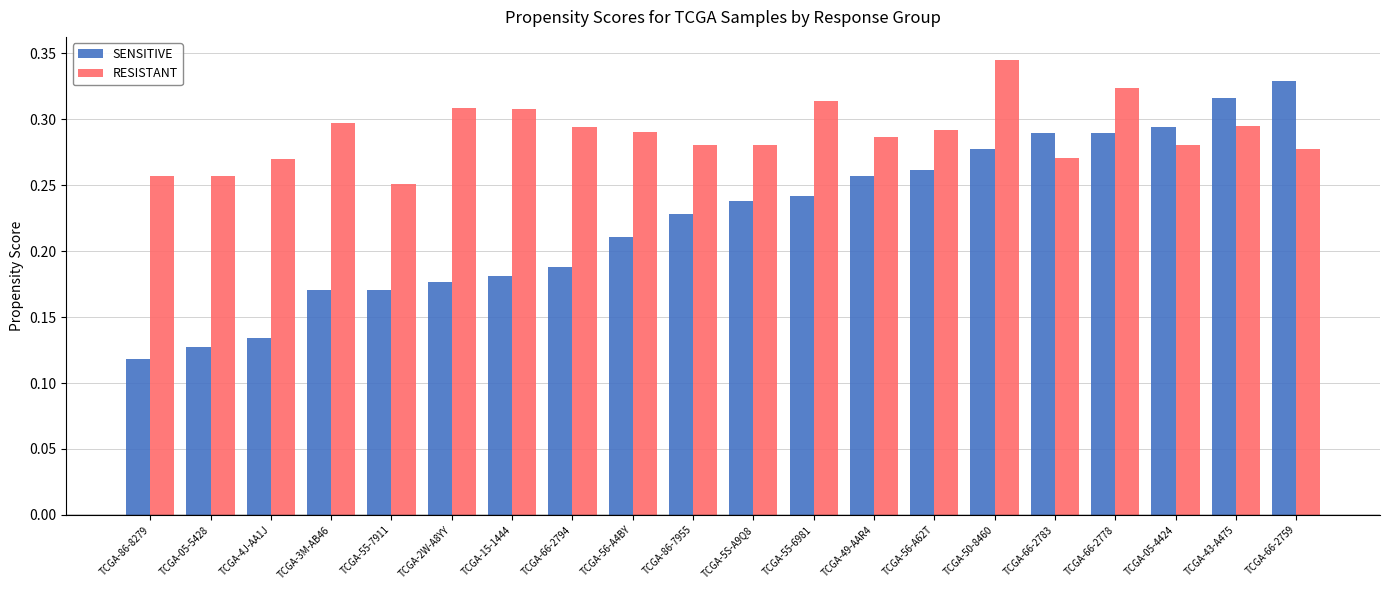

At TCGA-56-A4BY, list the series in order from largest to smallest.

RESISTANT, SENSITIVE